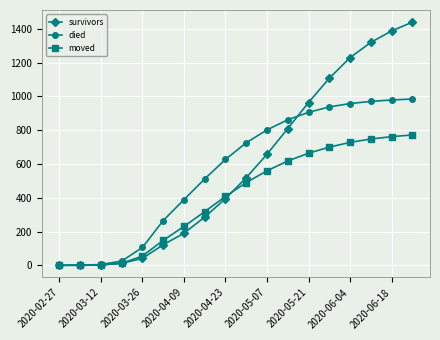

What is the highest value of the survivors series?

1440